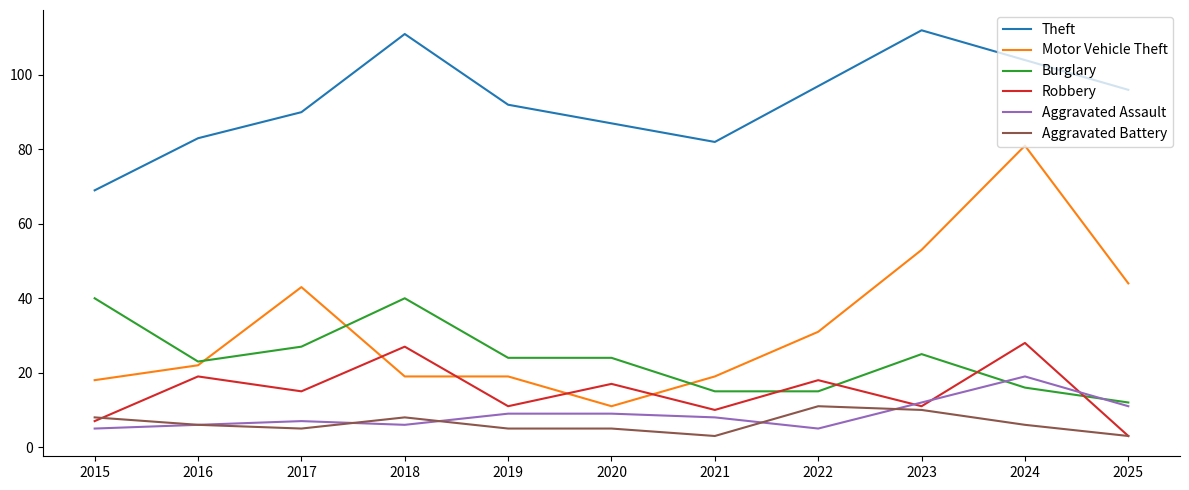

Reading right to left, transcribe all the data shown in this chart.

Theft: 2025=96	2024=104	2023=112	2022=97	2021=82	2020=87	2019=92	2018=111	2017=90	2016=83	2015=69
Motor Vehicle Theft: 2025=44	2024=81	2023=53	2022=31	2021=19	2020=11	2019=19	2018=19	2017=43	2016=22	2015=18
Burglary: 2025=12	2024=16	2023=25	2022=15	2021=15	2020=24	2019=24	2018=40	2017=27	2016=23	2015=40
Robbery: 2025=3	2024=28	2023=11	2022=18	2021=10	2020=17	2019=11	2018=27	2017=15	2016=19	2015=7
Aggravated Assault: 2025=11	2024=19	2023=12	2022=5	2021=8	2020=9	2019=9	2018=6	2017=7	2016=6	2015=5
Aggravated Battery: 2025=3	2024=6	2023=10	2022=11	2021=3	2020=5	2019=5	2018=8	2017=5	2016=6	2015=8